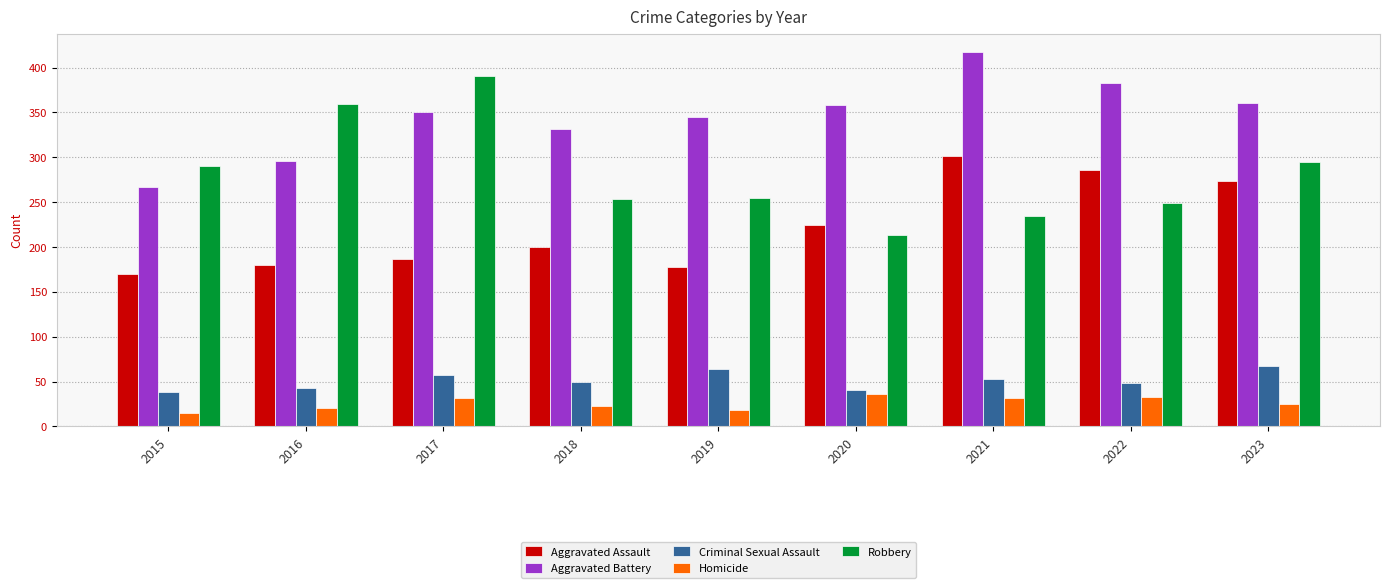

What is the average value of the Aggravated Battery series?

345